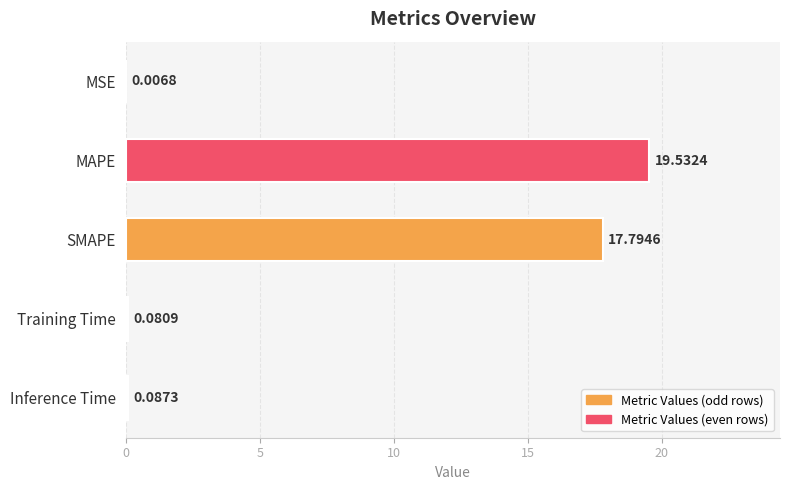

At which category does the chart reach its peak across all series?

MAPE